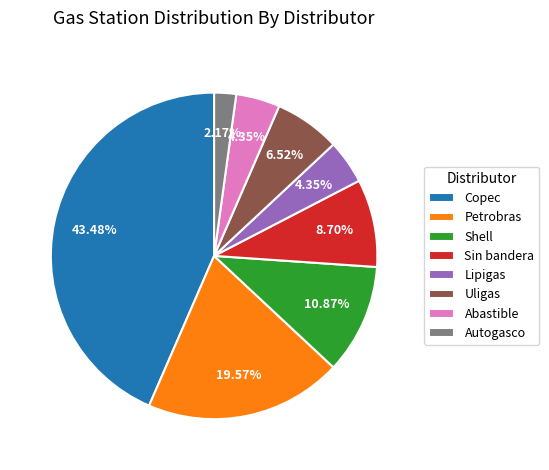

Is it true that Copec is 1% of the pie?

False